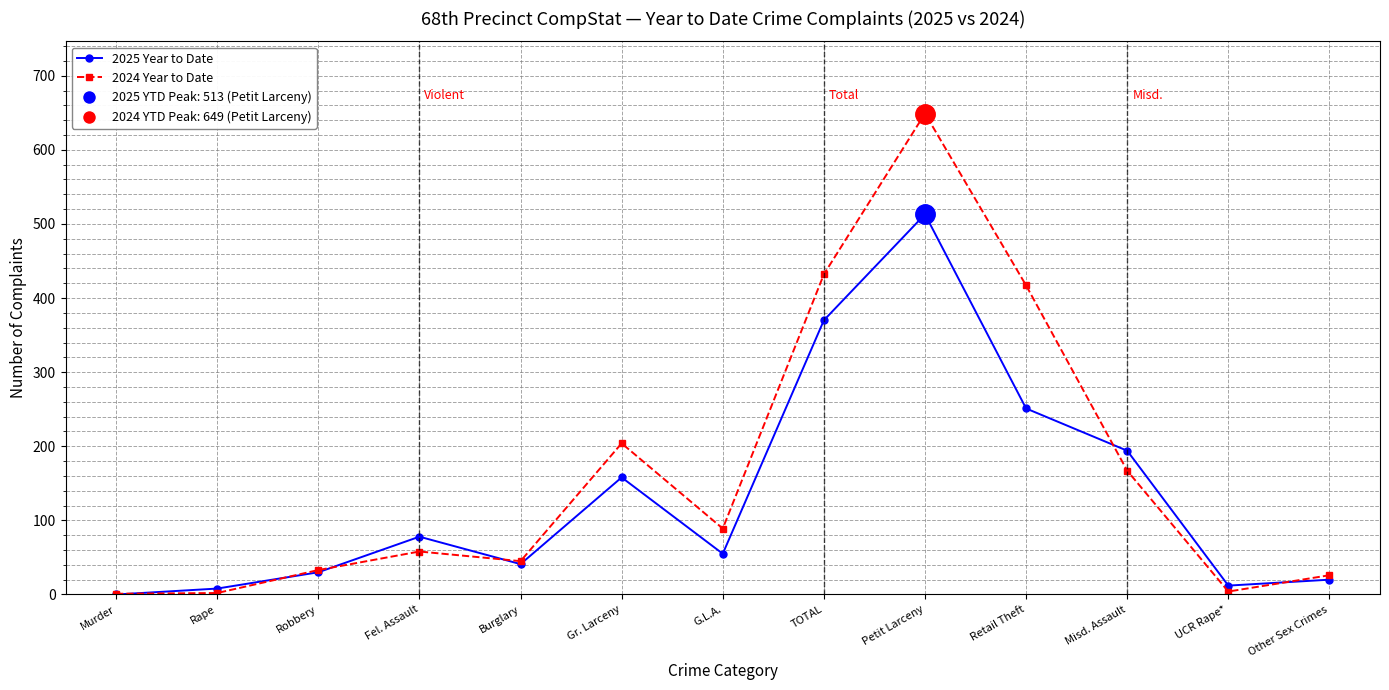

The 2025 Year to Date series shows 370 at TOTAL. True or false?

True